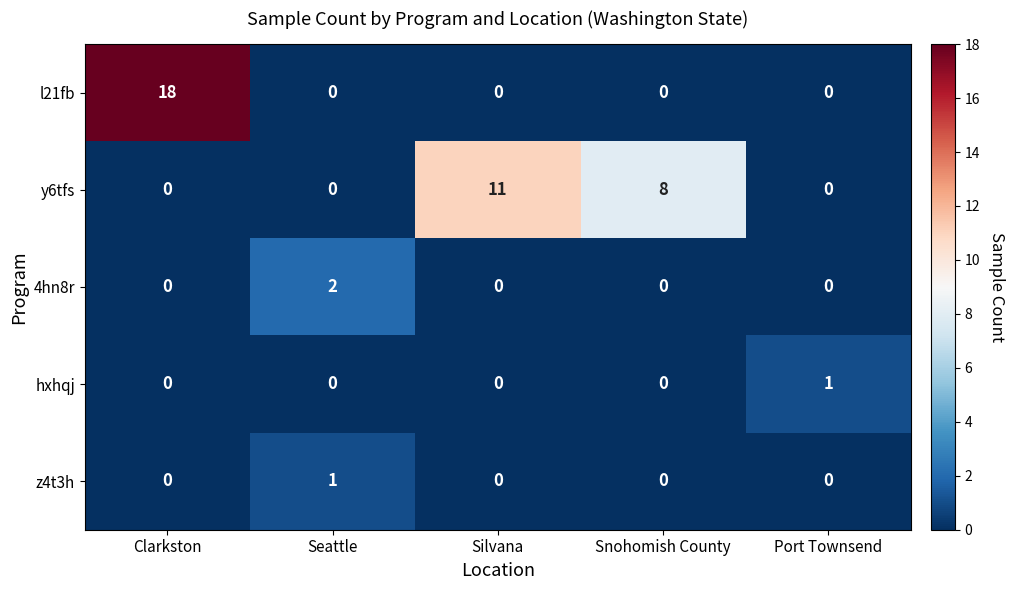

At which category does the chart reach its peak across all series?

Clarkston